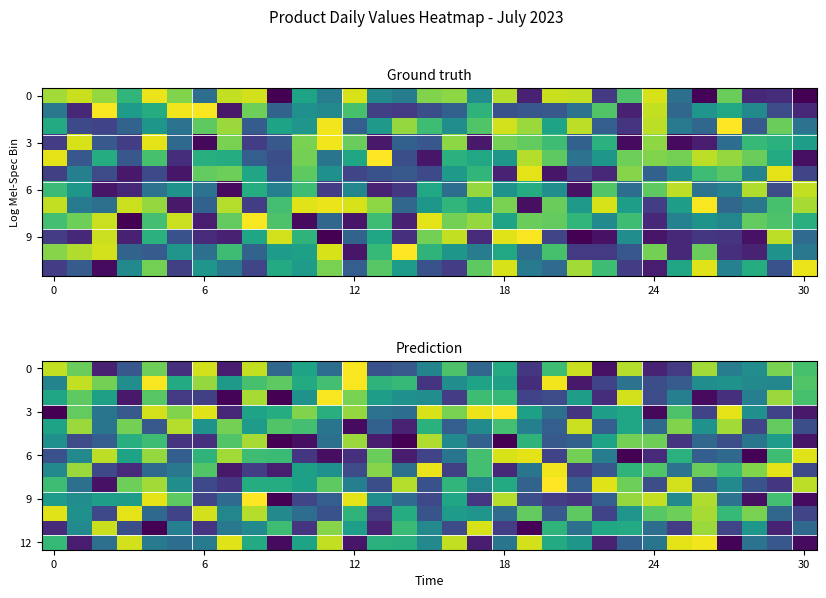

Which series has the widest spread of values?

3